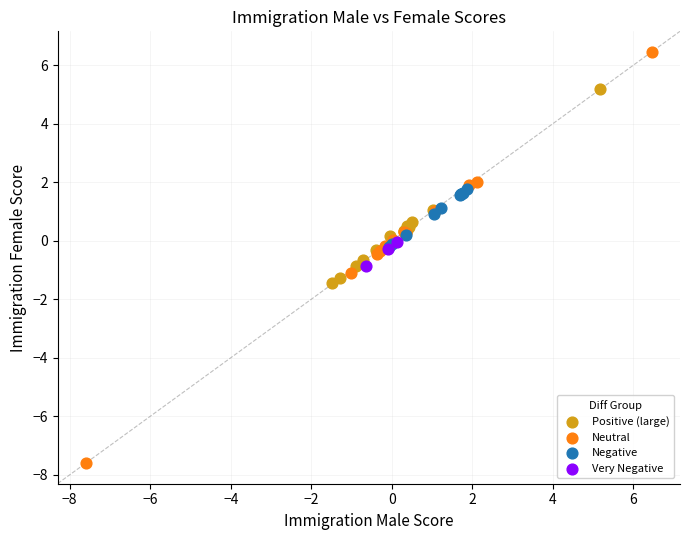

Which series reaches the minimum Y coordinate?

Neutral